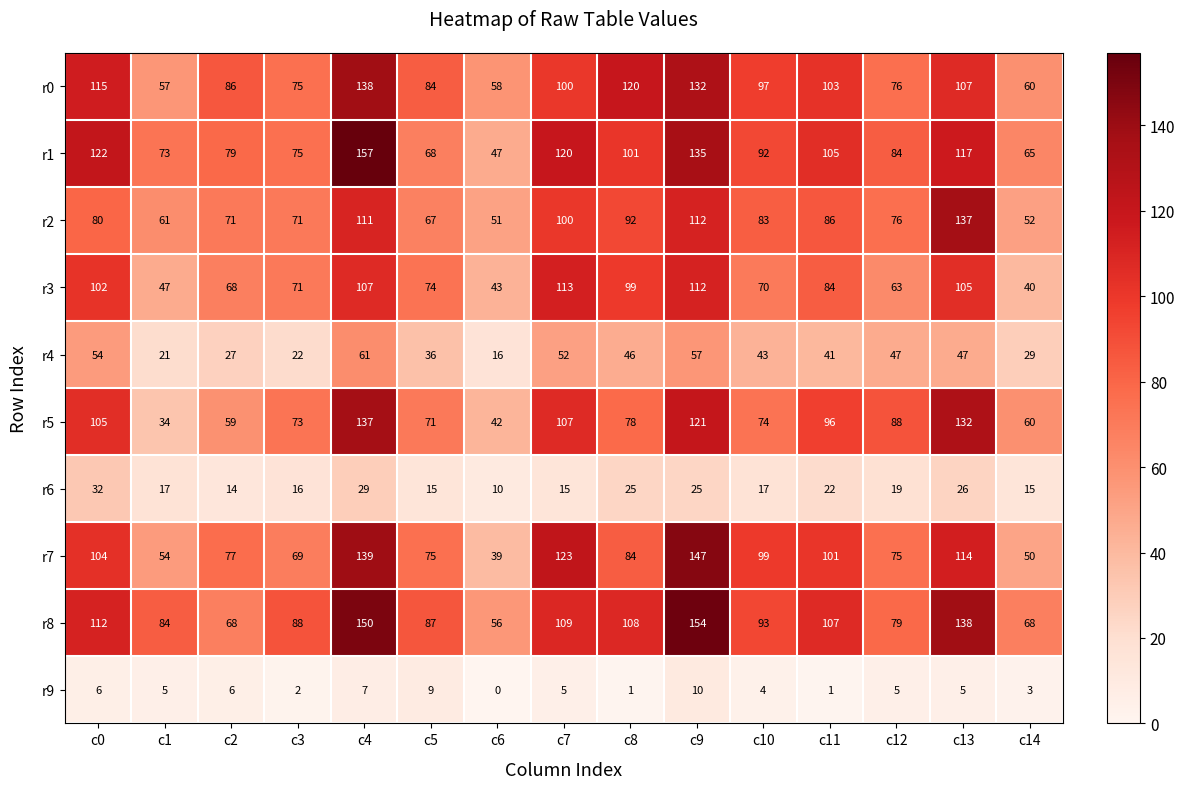

What is the total value across all series at c1?

453